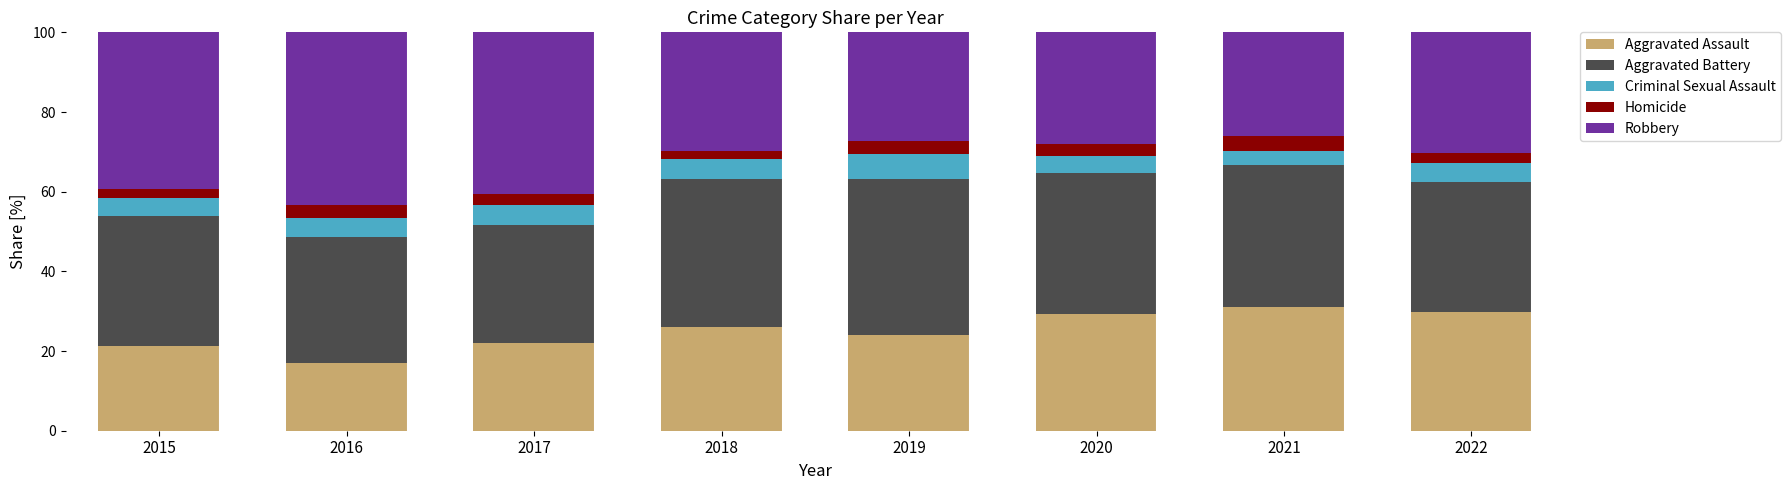

What is the difference between the second highest and second lowest values in the Aggravated Assault series?

8.6